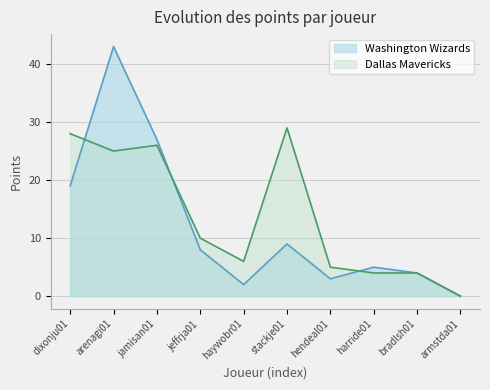

List the series in order of their overall mean, lowest first.

Washington Wizards, Dallas Mavericks